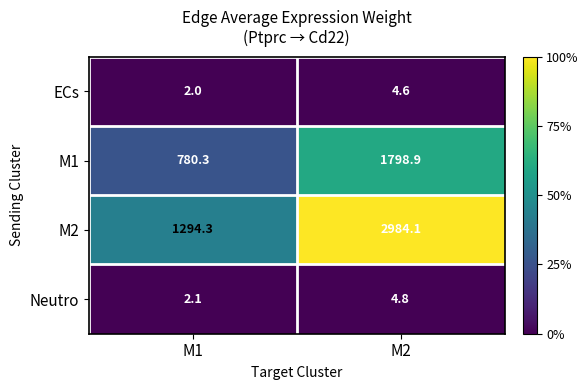

What is the total value across all series at M1?

2078.7